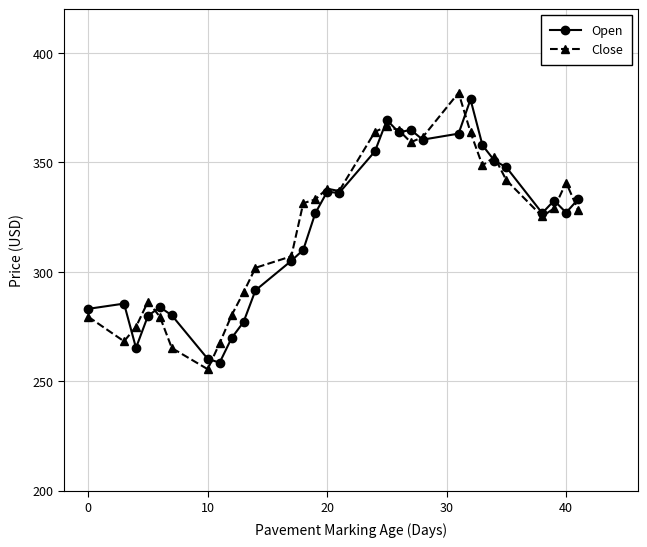

What is the minimum value for Close?

255.5